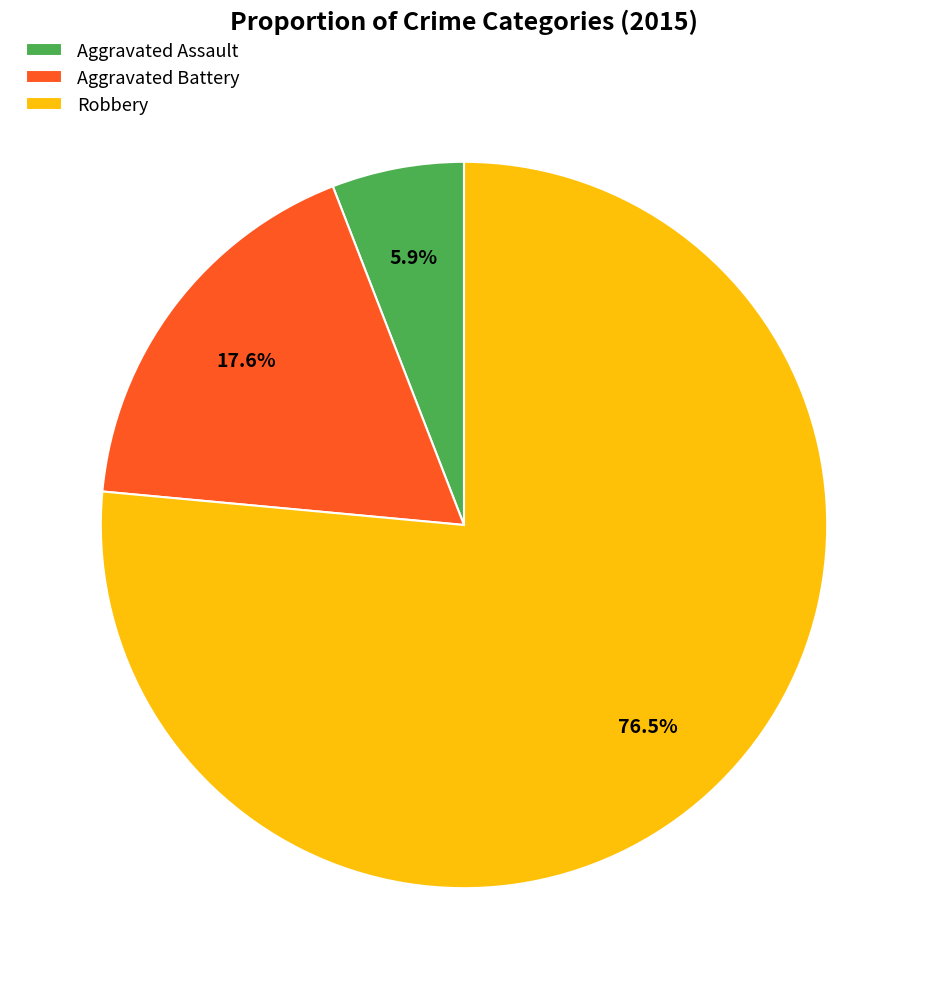

What is the smallest slice in the pie chart?

Aggravated Assault